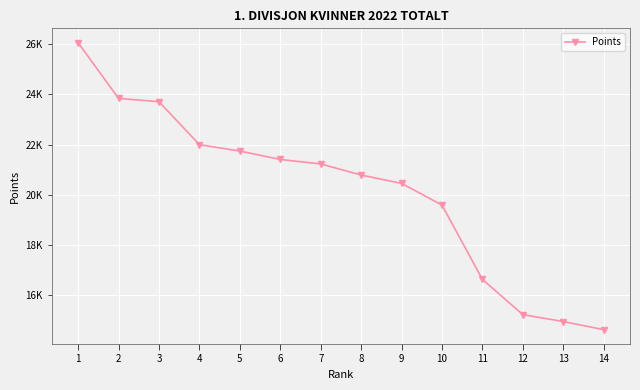

Does the chart have visible grid lines?

Yes